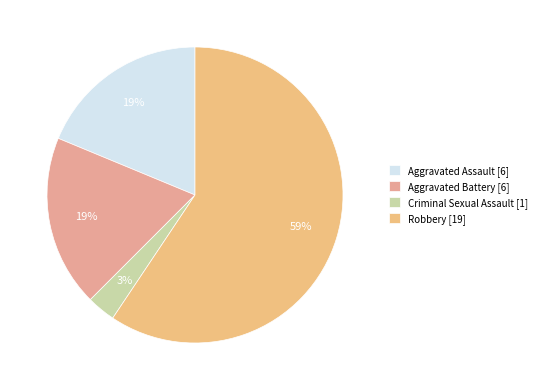

Is it true that Aggravated Battery is 19% of the pie?

True